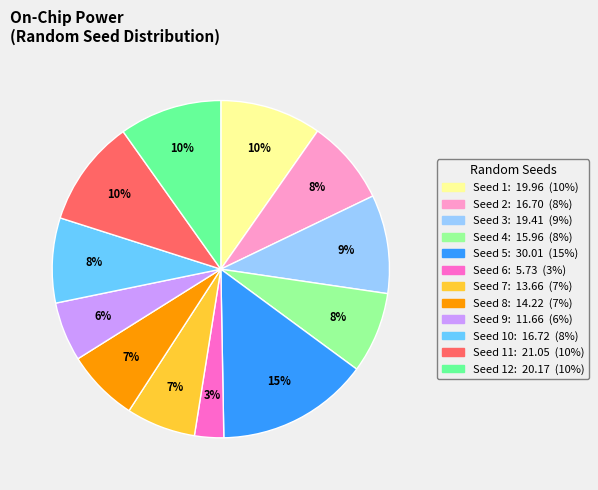

To the nearest percent, what is the difference between the largest and smallest slice percentages?

12%